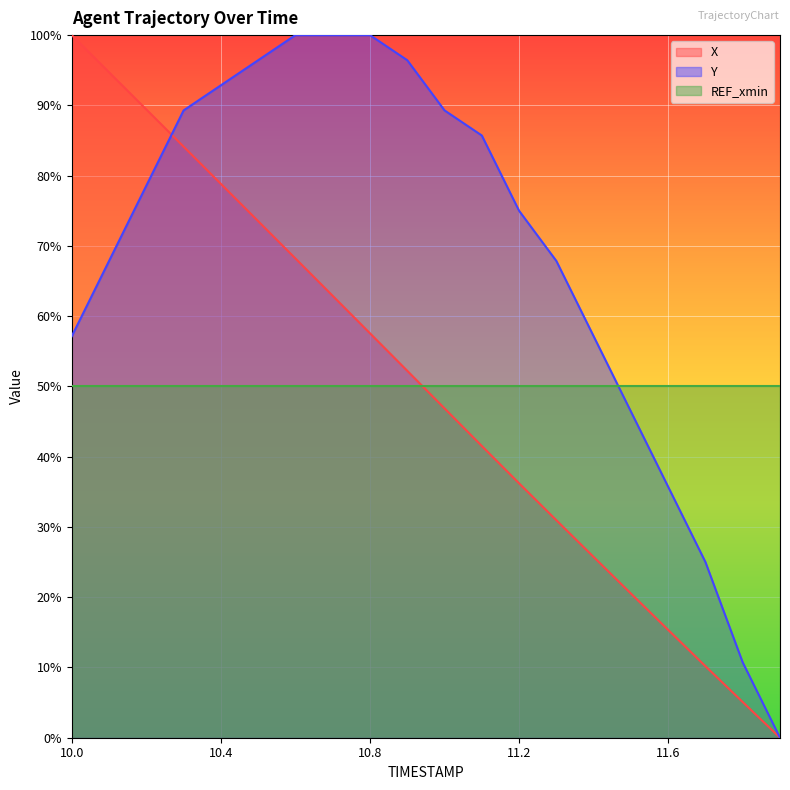

What value does the X series have at 11.3?

31.0